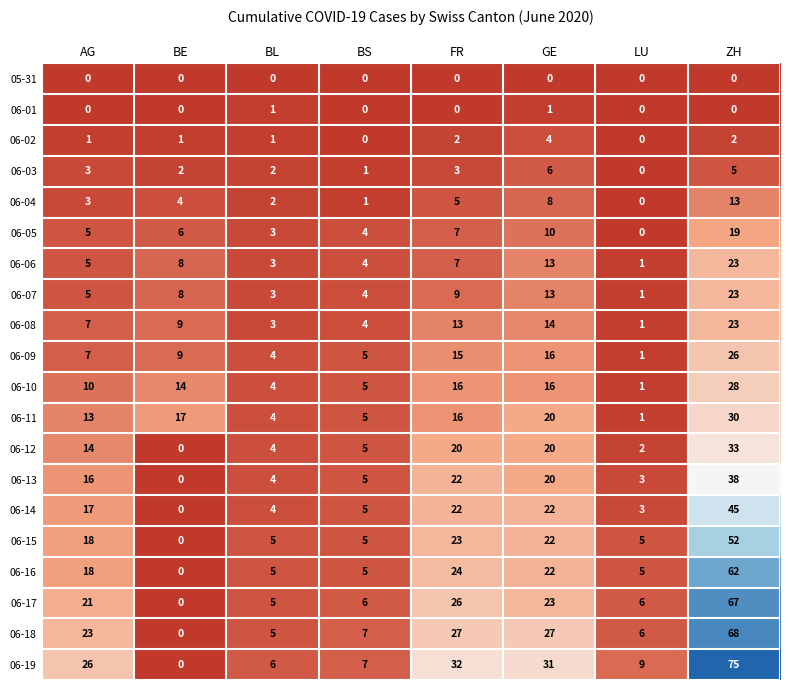

What is the sum of all 06-13 values?

108